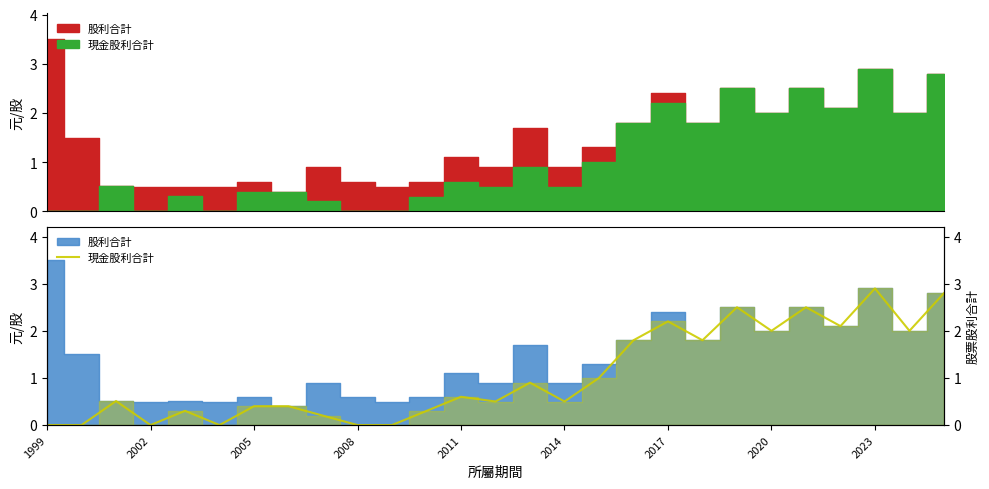

What is the highest value of the 股票股利合計 series?

3.5